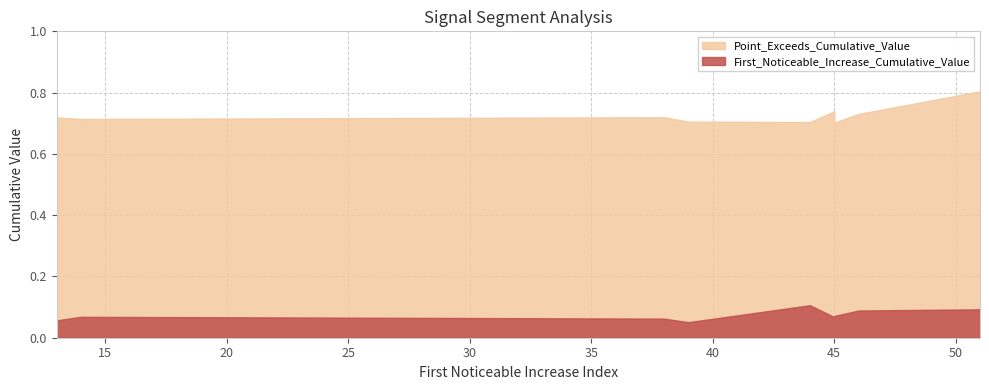

Does the chart have visible grid lines?

Yes